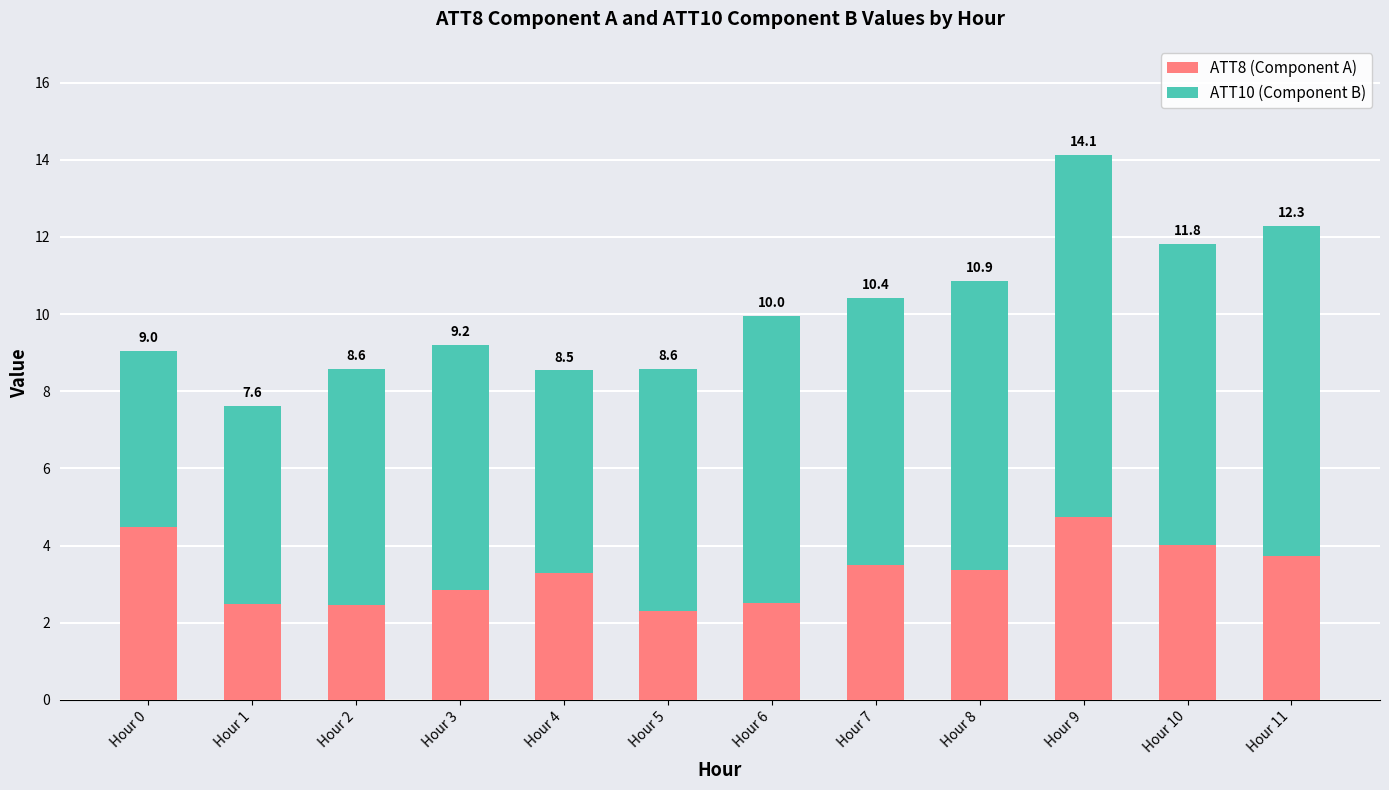

Are the bars horizontal?

No